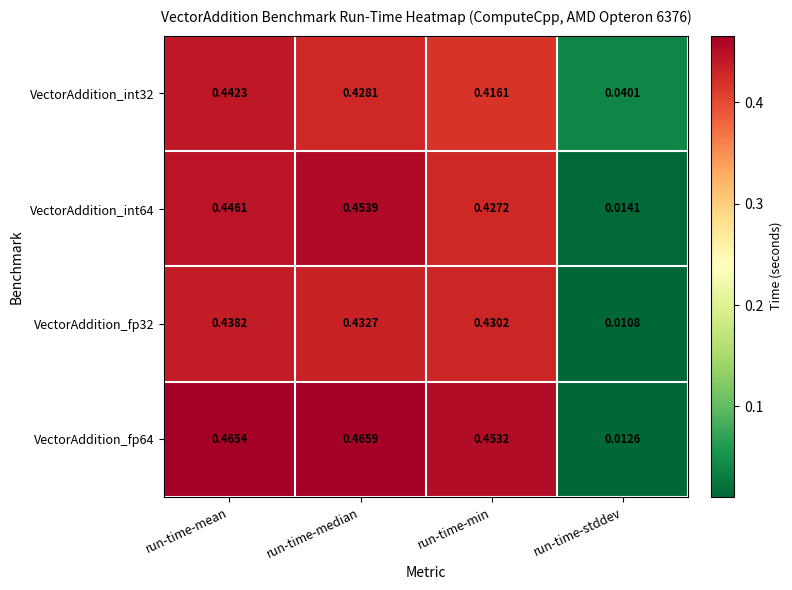

At which category is the sum across all series the highest?

run-time-mean